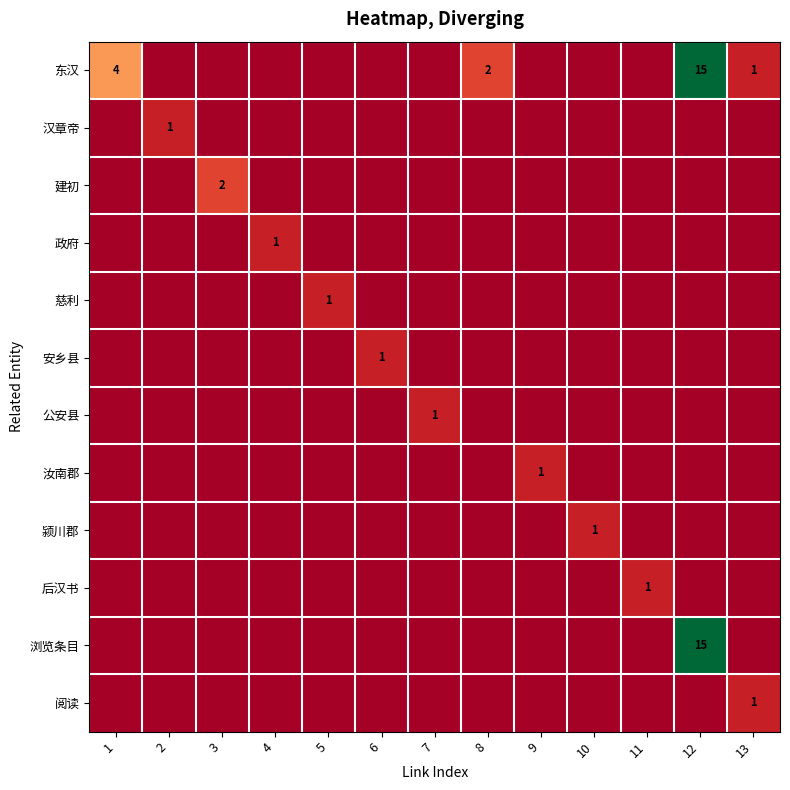

The 东汉 series shows 21 at 12. True or false?

False